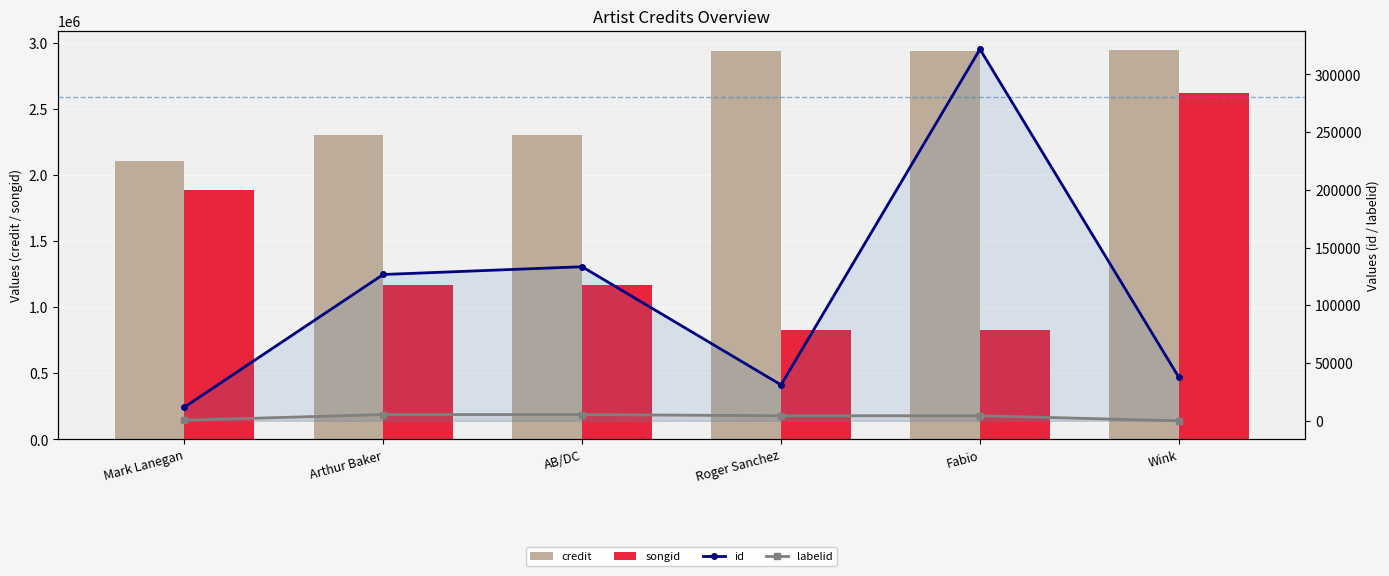

What is the total value across all series at Roger Sanchez?

3802234